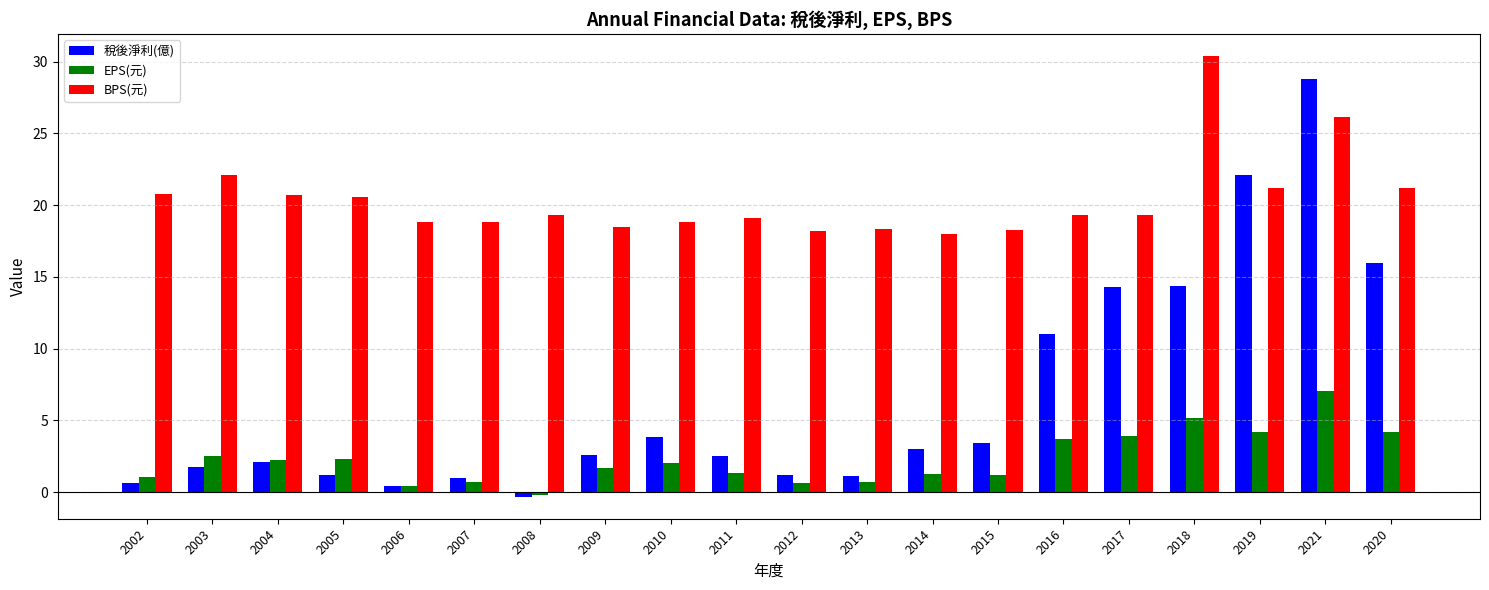

What is the label of the 8th bar from the right?

2014